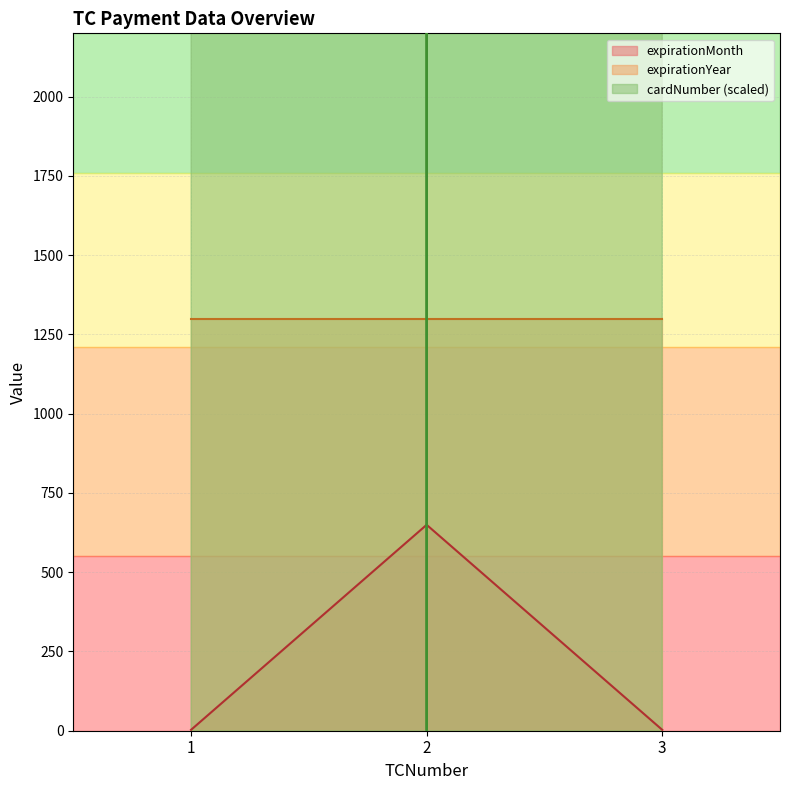

True or false: cardNumber has a value of 13269801.9 at 3.

False